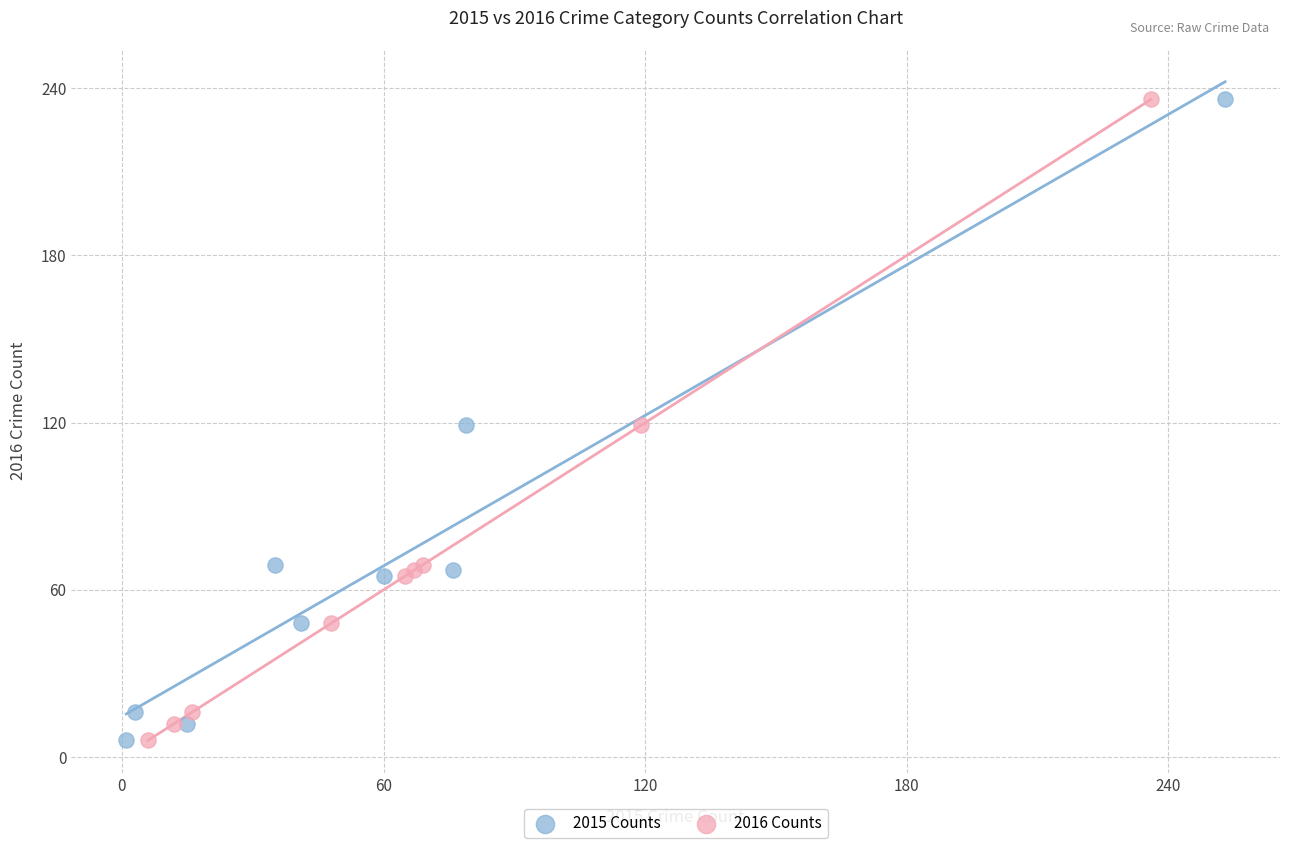

What are all the series names shown in the legend?

2015 Counts, 2016 Counts